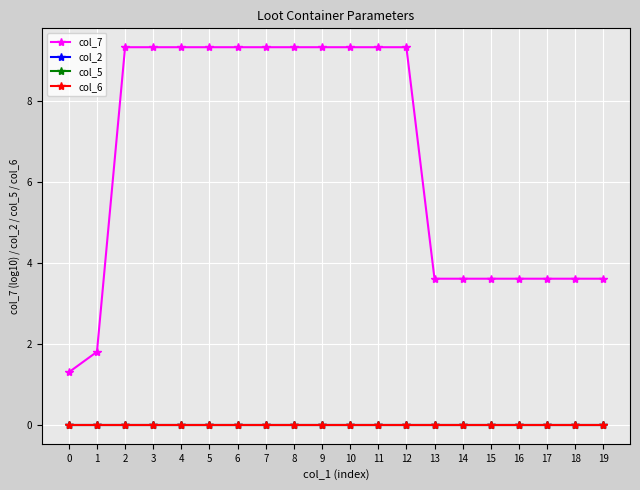

Is this an area chart (filled region under the line)?

No